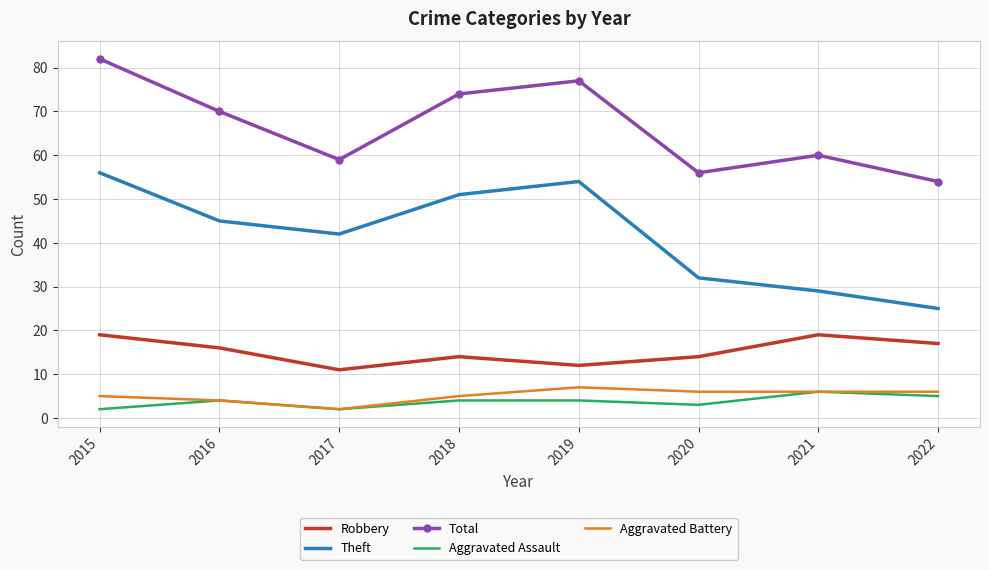

Which series has the largest range (max minus min)?

Theft